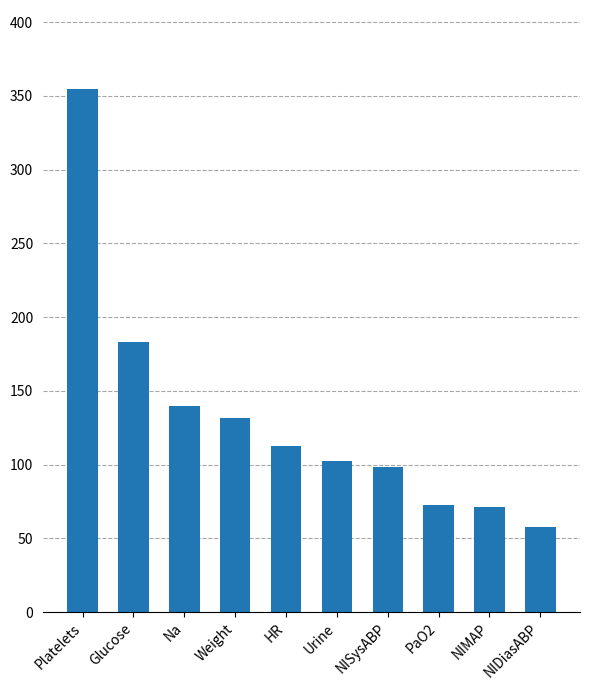

What is the label of the 2nd bar from the right?

NIMAP